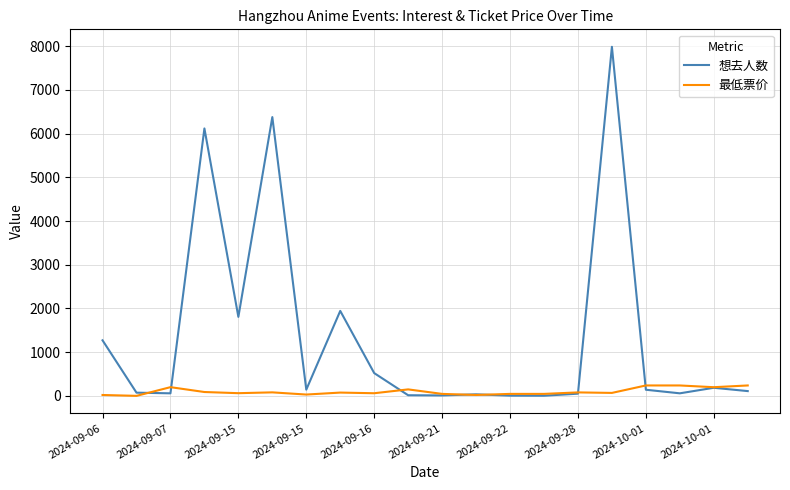

What is the maximum value shown in the chart?

7988.0